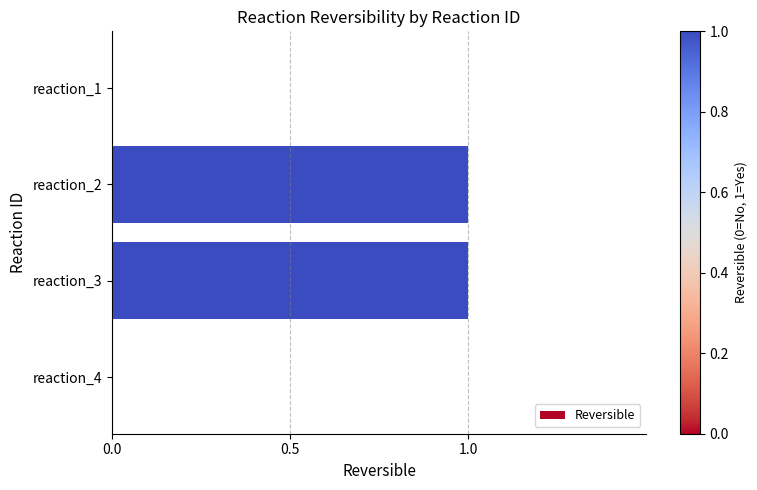

Which has a higher value, reaction_3 or reaction_4?

reaction_3